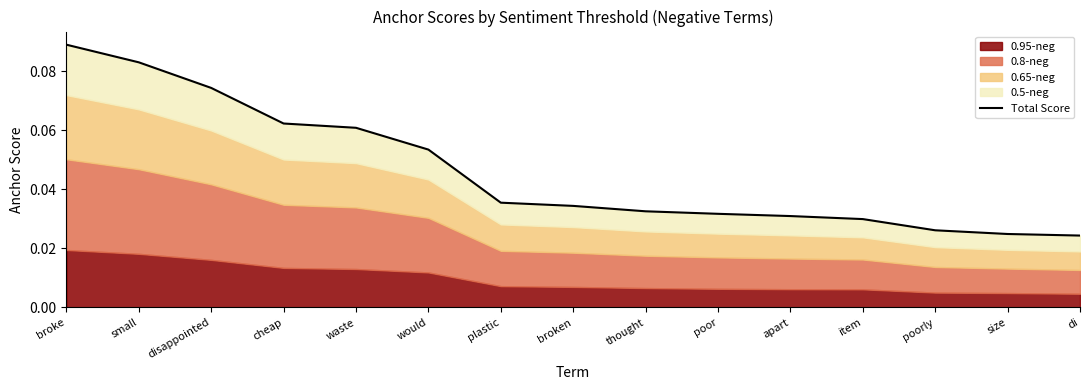

What is the difference between the second highest and second lowest values?

0.1